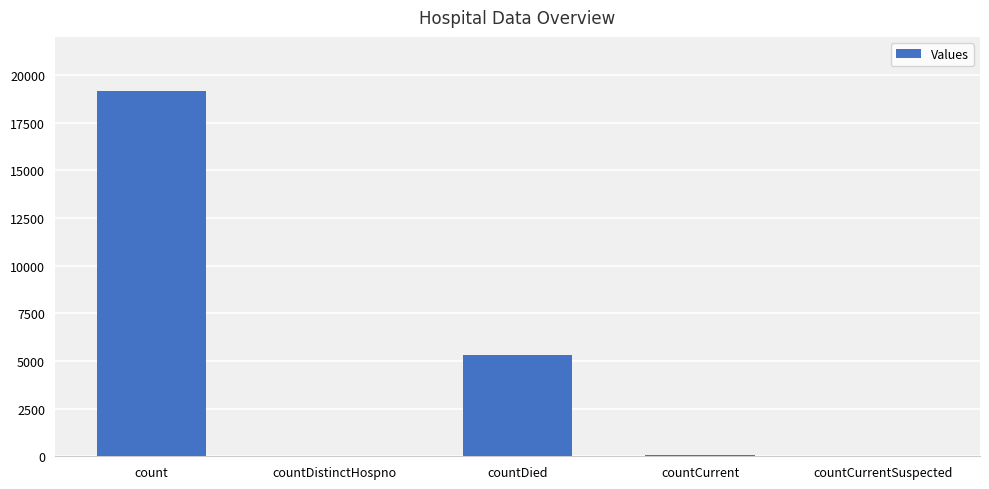

How many series are shown in this chart?

1